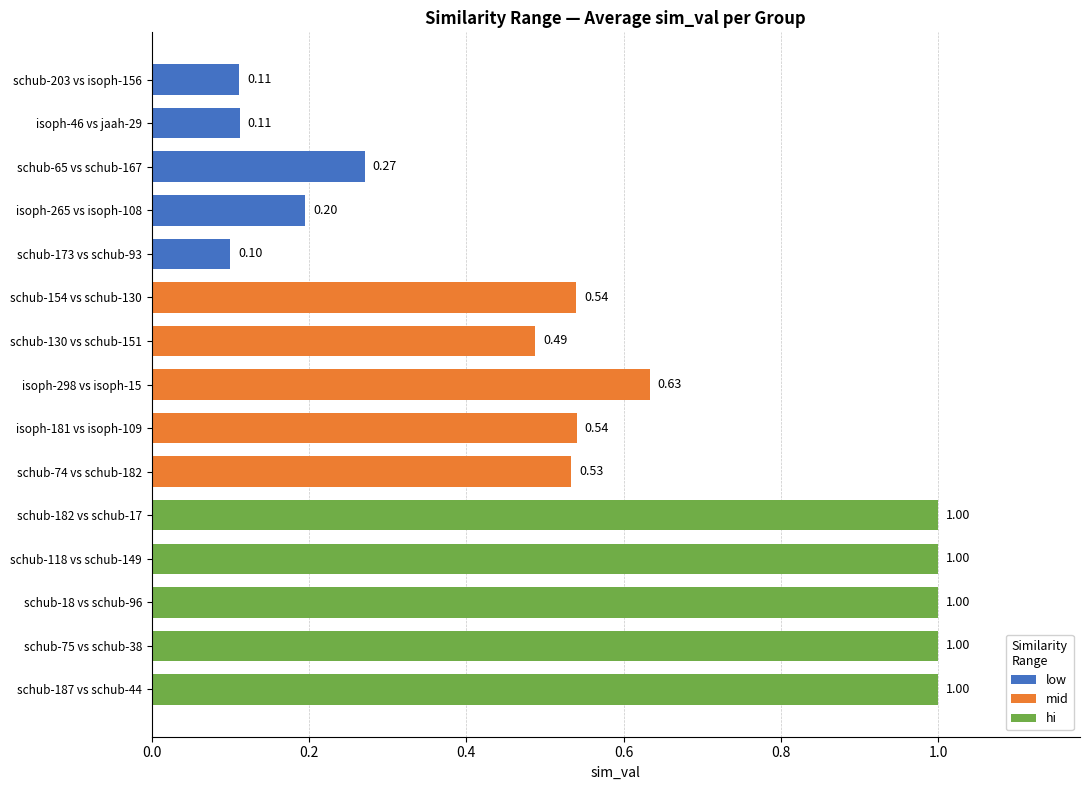

Which label corresponds to the smallest value in the chart?

schub-173 vs schub-93